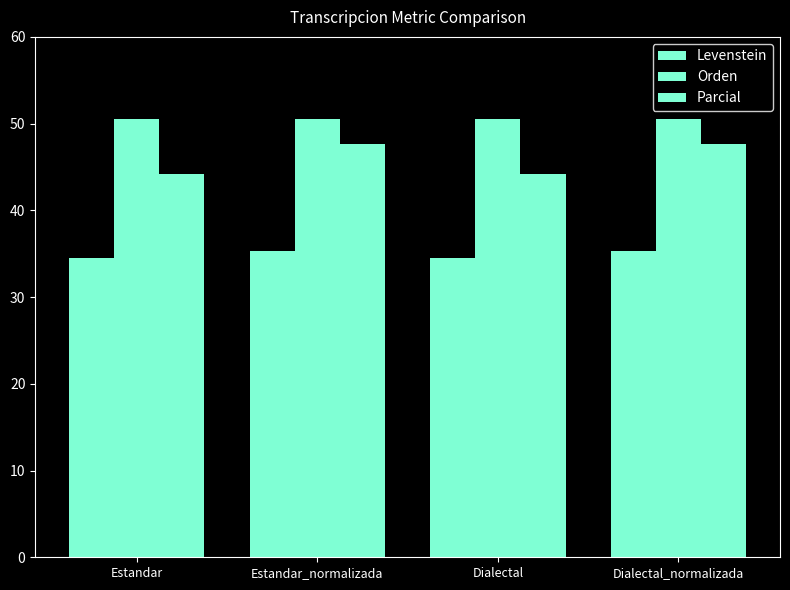

Is it true that Parcial equals 47.6 at Dialectal_normalizada?

True